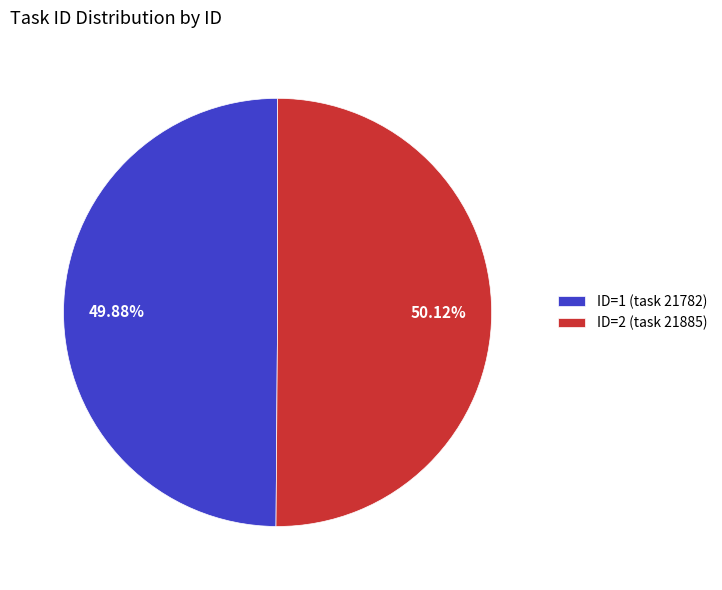

Do ID=1 (task 21782) and ID=2 (task 21885) together represent more than half of the pie?

Yes